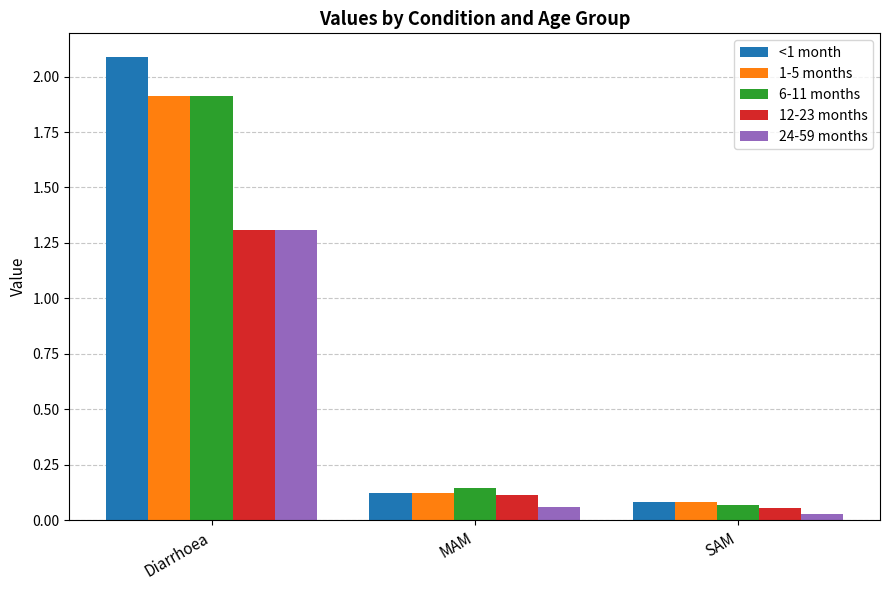

What is the difference between the maximum and minimum values in the 12-23 months series?

1.3